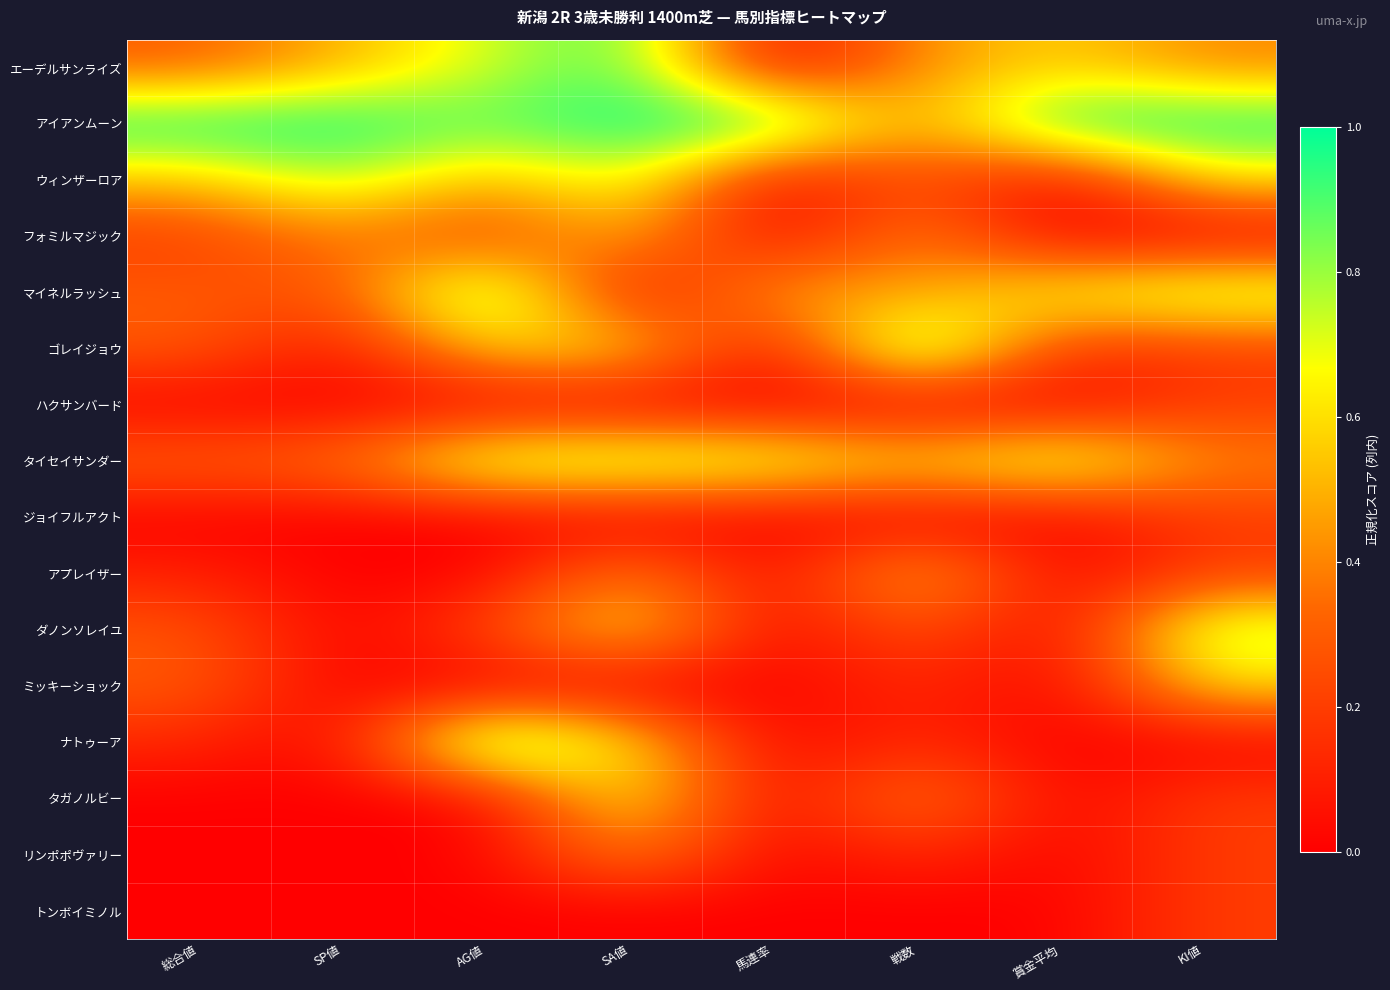

Count the number of categories in the chart.

8